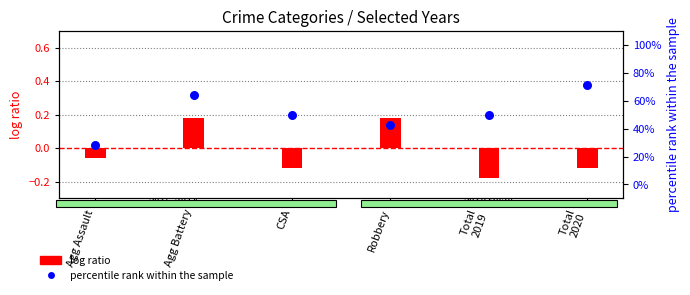

What are all the series names shown in the legend?

log ratio, percentile rank within the sample